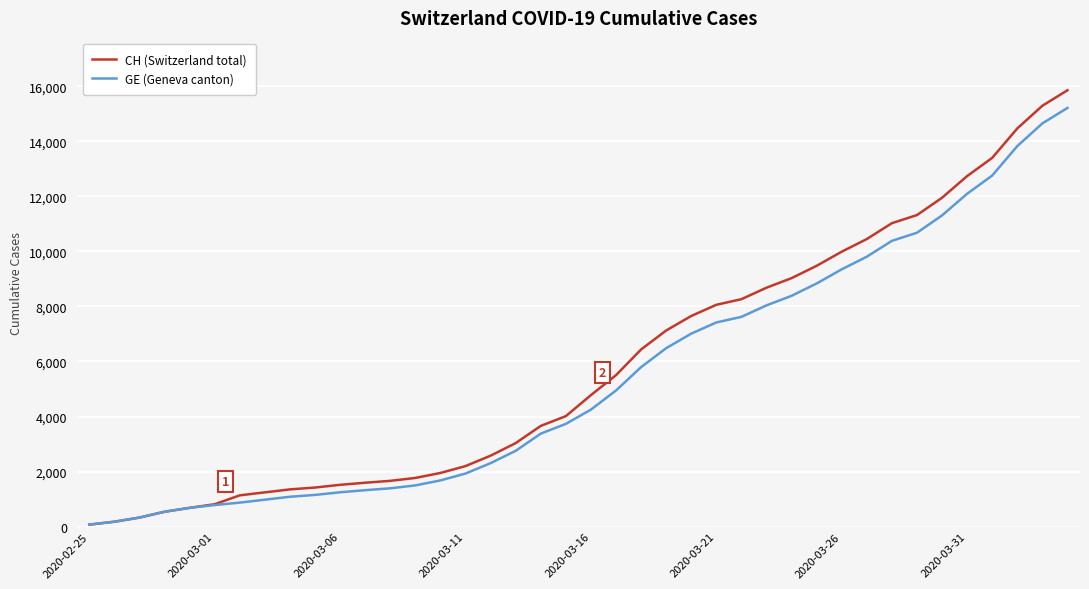

Which series has the largest range (max minus min)?

CH (Switzerland total)